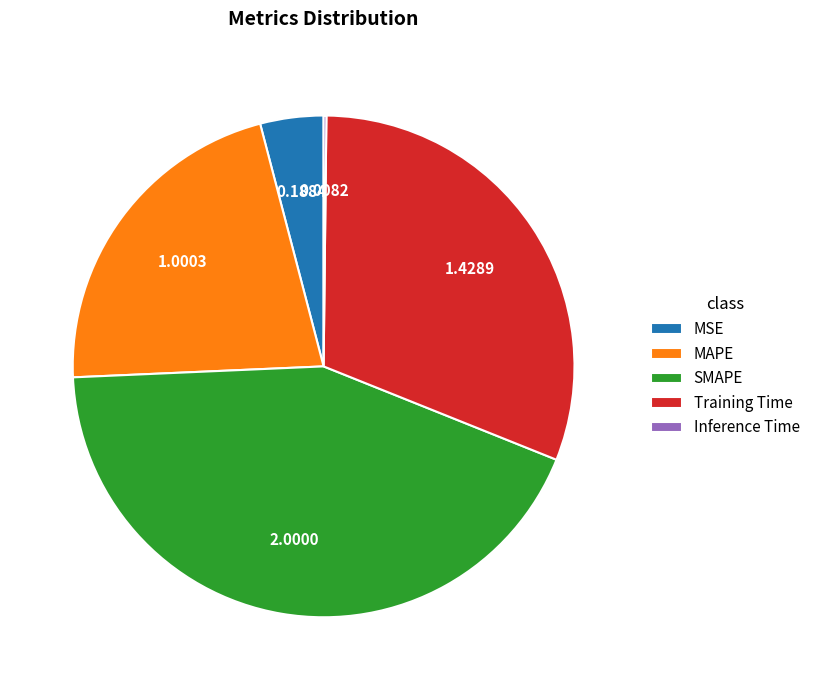

The MAPE slice represents 22% of the pie. True or false?

True